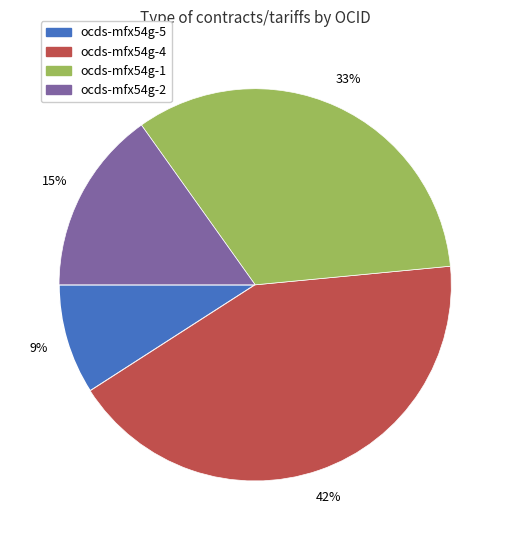

Count the number of slices in the pie.

4